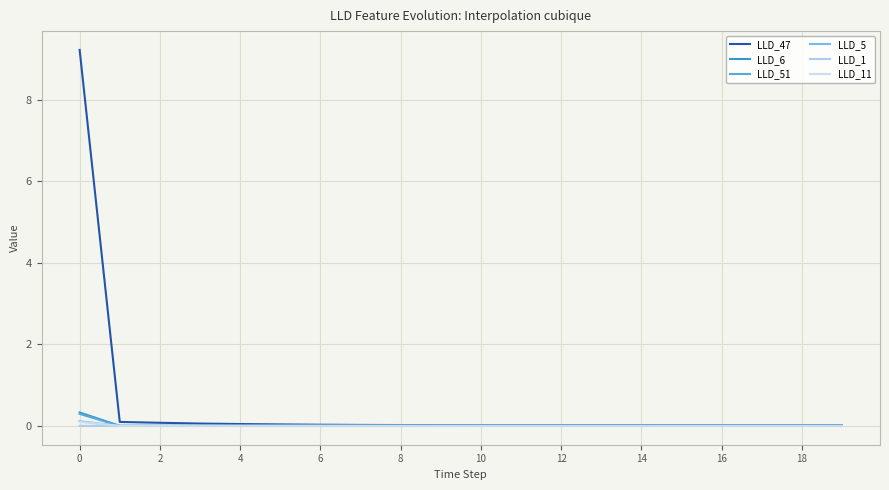

Reading left to right, list all the values displayed in this chart.

LLD_47: 9.2	0.1	0.1	0.1	0.0	0.0	0.0	0.0	0.0	0.0	0.0	0.0	0.0	0.0	0.0	0.0	0.0	0.0	0.0	0.0
LLD_6: 0.3	0.0	0.0	0.0	0.0	0.0	0.0	0.0	0.0	-0.0	-0.0	-0.0	-0.0	-0.0	-0.0	-0.0	-0.0	-0.0	-0.0	-0.0
LLD_51: 0.3	-0.0	-0.0	-0.0	-0.0	-0.0	-0.0	-0.0	-0.0	-0.0	-0.0	-0.0	-0.0	-0.0	-0.0	-0.0	-0.0	-0.0	-0.0	-0.0
LLD_5: 0.1	0.0	0.0	0.0	0.0	0.0	0.0	0.0	0.0	0.0	0.0	0.0	0.0	0.0	0.0	0.0	0.0	0.0	0.0	0.0
LLD_1: 0.0	0.0	0.0	0.0	0.0	0.0	0.0	0.0	0.0	0.0	0.0	0.0	0.0	0.0	0.0	0.0	0.0	0.0	0.0	0.0
LLD_11: 0.1	-0.0	0.0	0.0	0.0	0.0	0.0	0.0	0.0	0.0	0.0	0.0	0.0	0.0	0.0	0.0	0.0	0.0	0.0	0.0